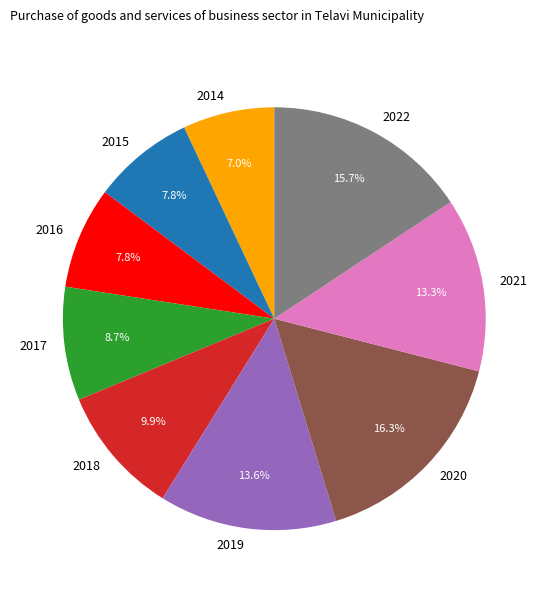

What is the largest slice in the pie chart?

2020